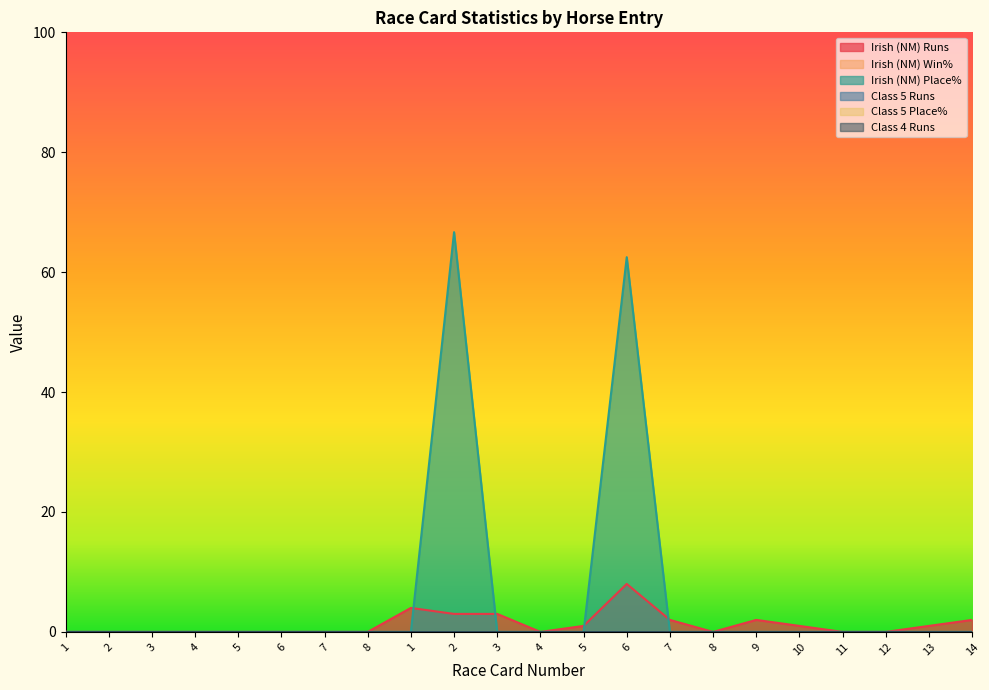

Which series has the largest total across all categories?

Irish (NM) Place%